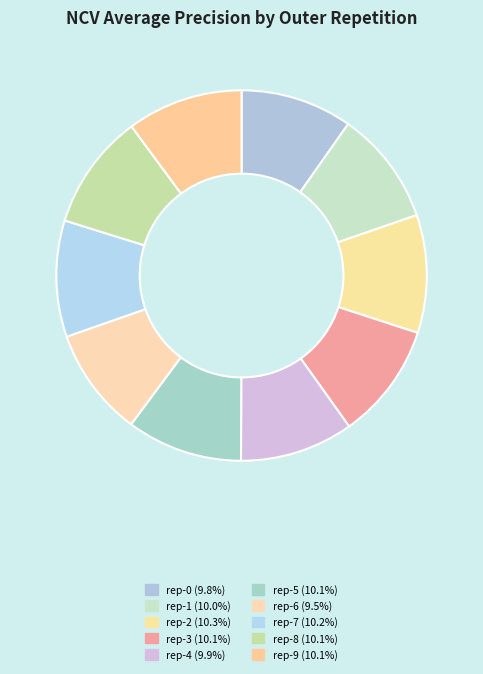

How many segments does this pie chart have?

10